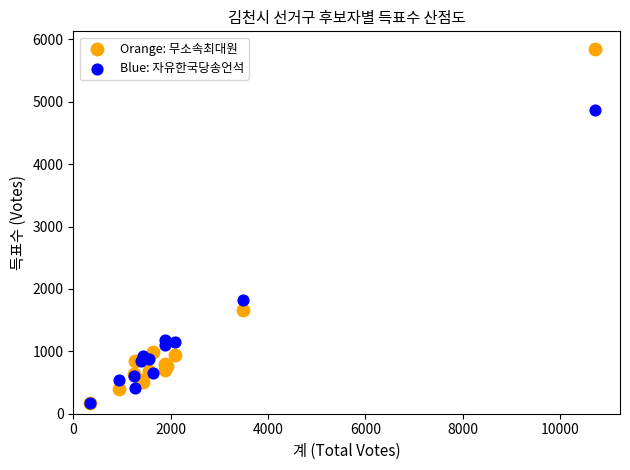

In the Blue: 자유한국당송언석 series, what Y value is closest to 2519?

1829